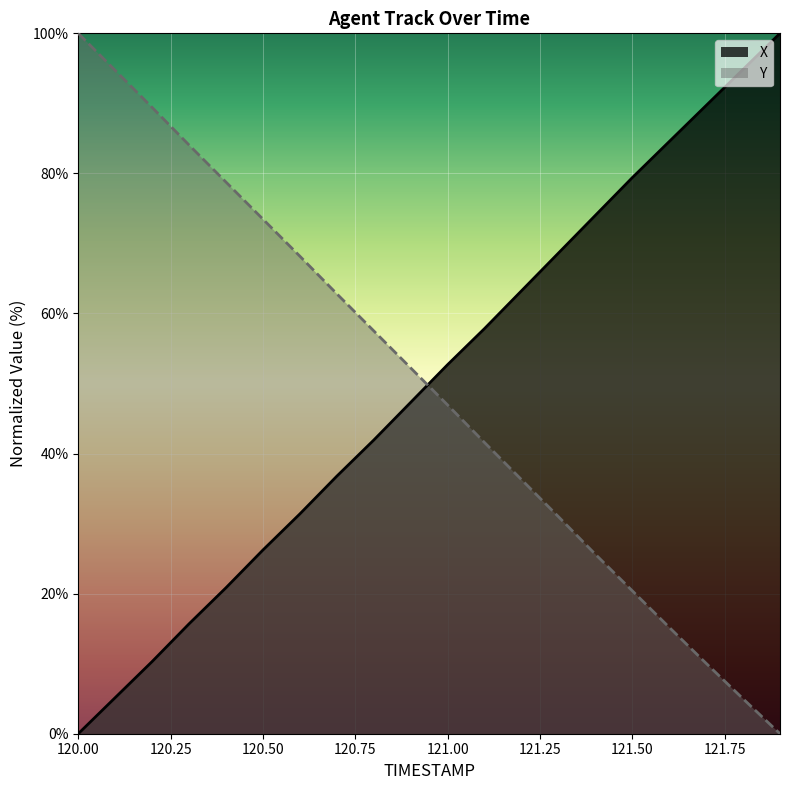

Between 120.0 and 120.9, which series saw the biggest shift?

Y